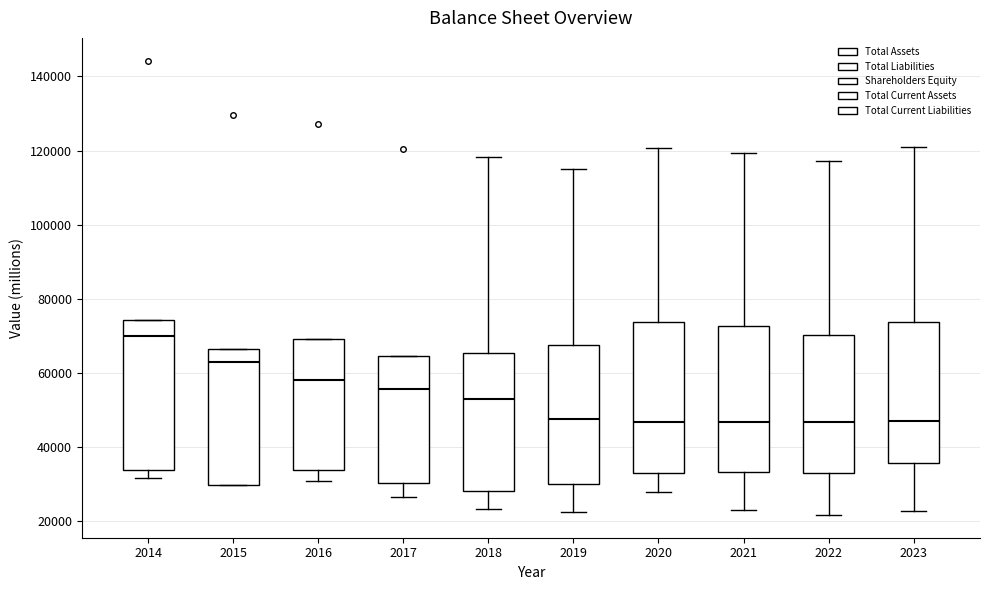

Where is the upper edge of the box at x = 2019 on the y-axis? The values are not printed on the chart, so give them approximately, as read against the axis.

68000